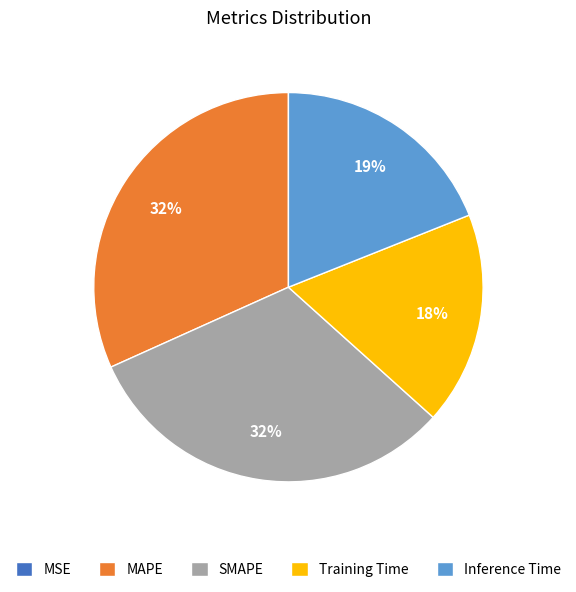

To the nearest percent, what is the combined percentage of SMAPE and MAPE?

63%